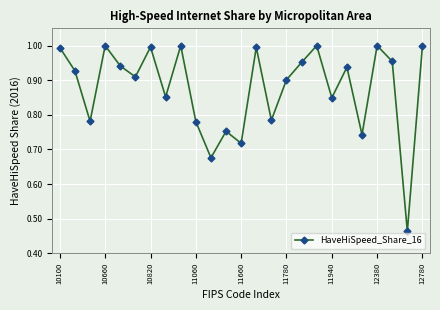

What is the sum of all values?

21.9